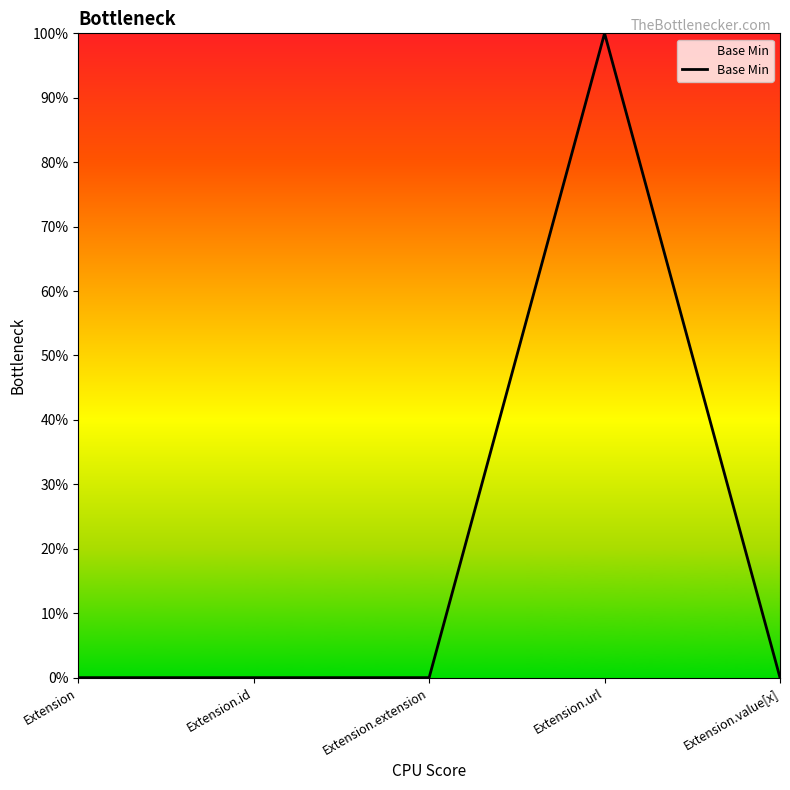

Where is the data nearest to the value 0?

Extension